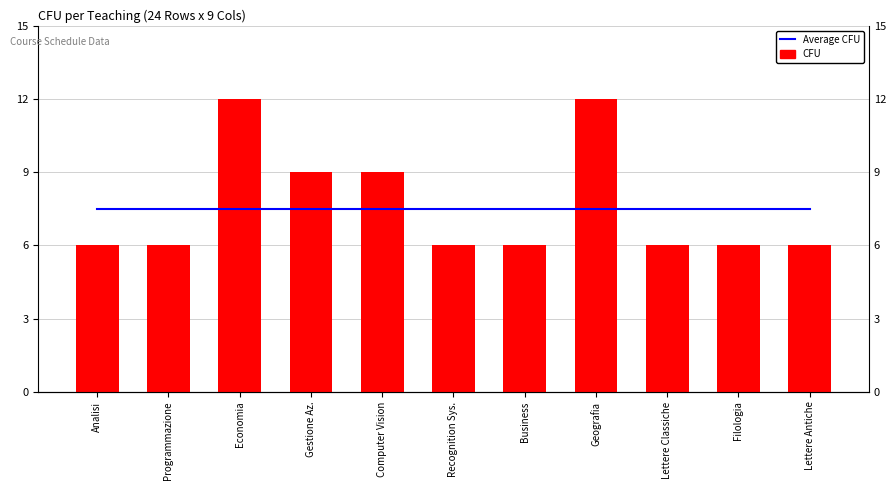

Between Recognition Sys. and Geografia, which series saw the biggest shift?

CFU